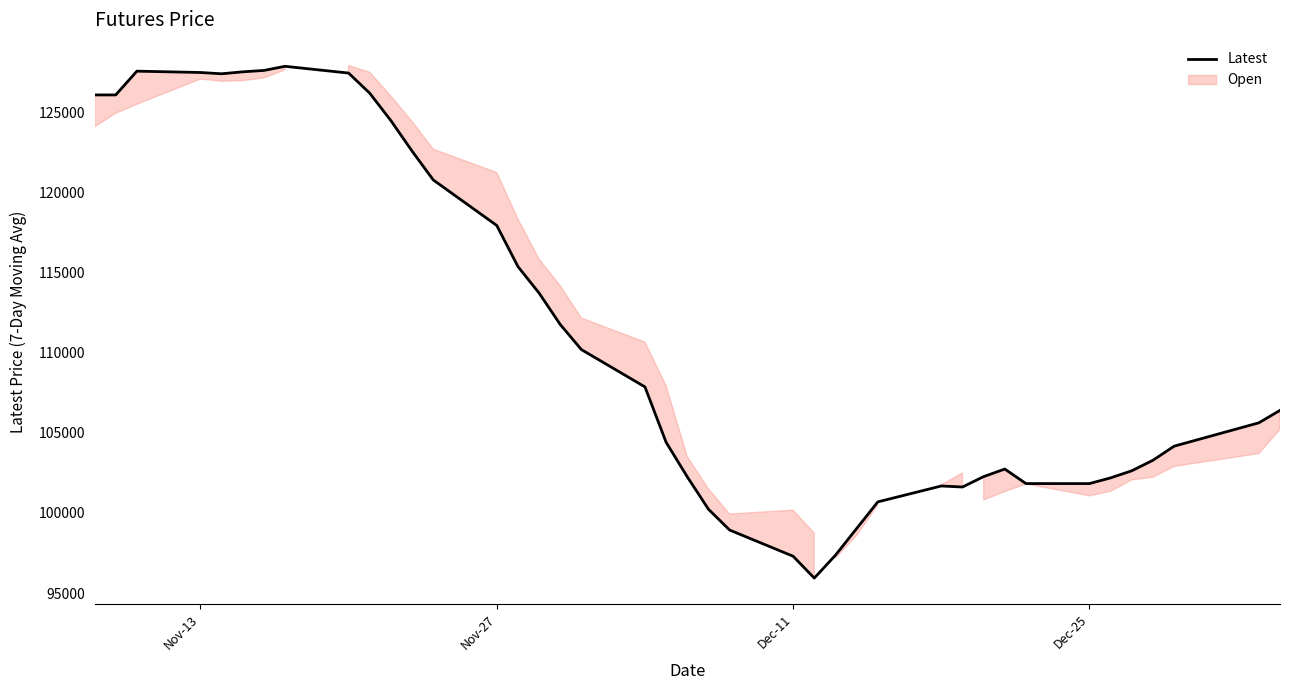

What is the highest value of the Latest series?

127885.7